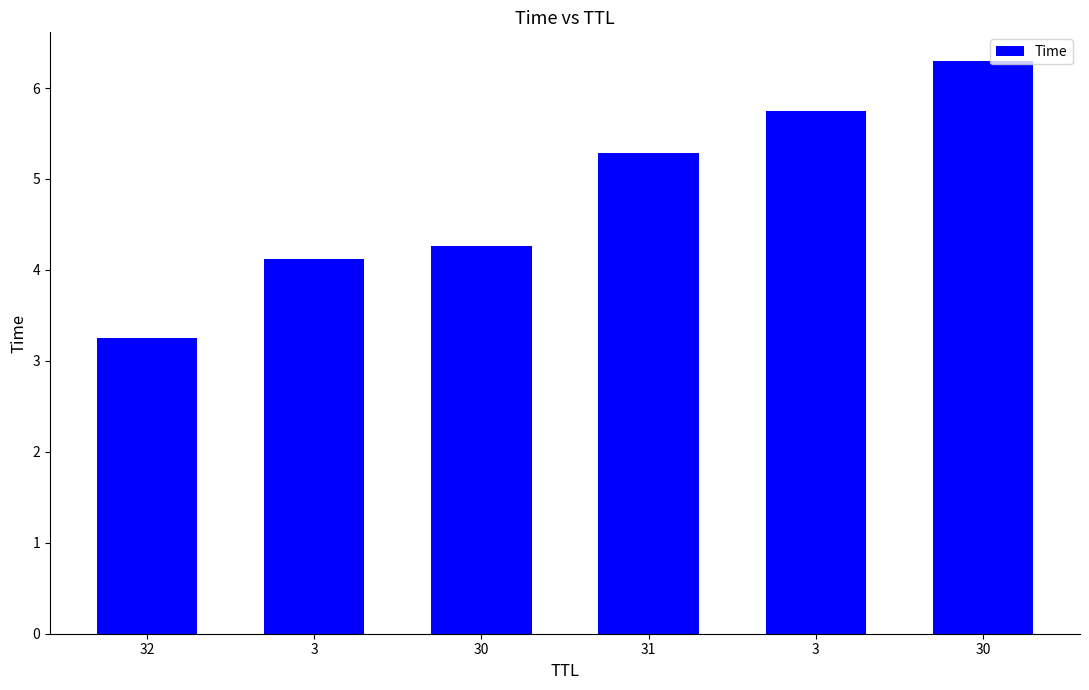

Are the bars horizontal?

No